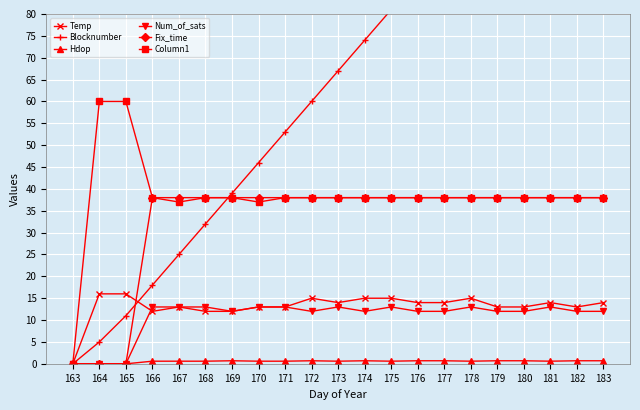

At how many categories does at least one series exceed 131?

1